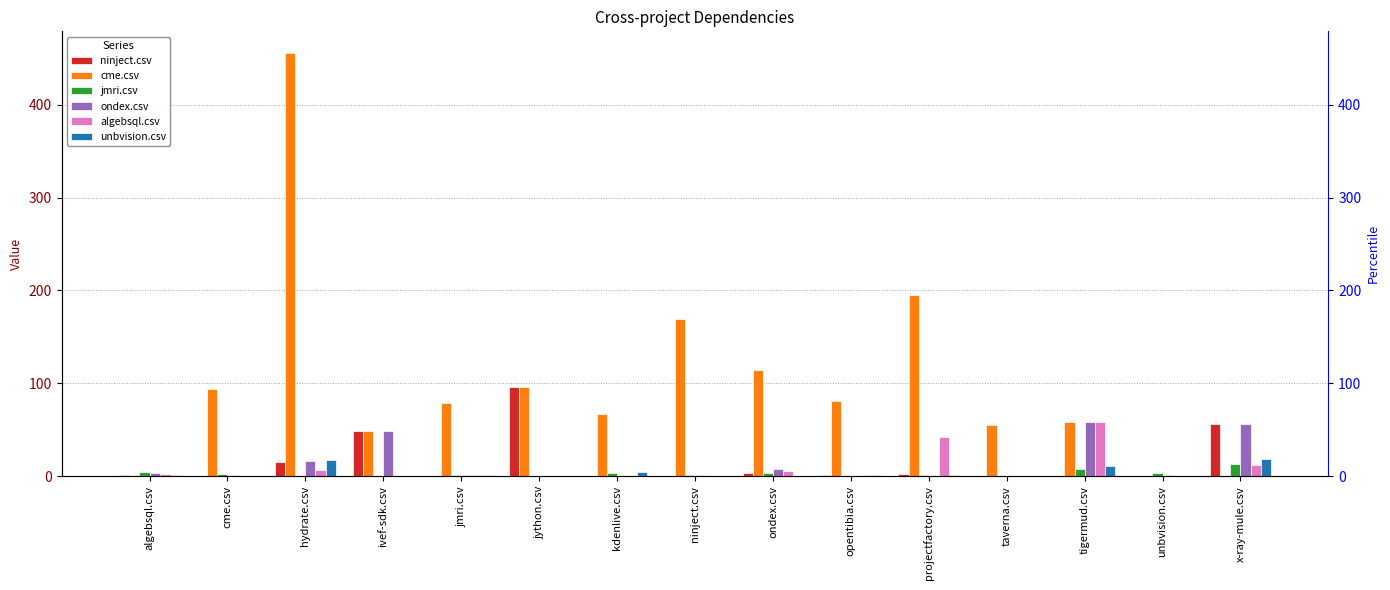

What is the maximum value for ninject.csv?

96